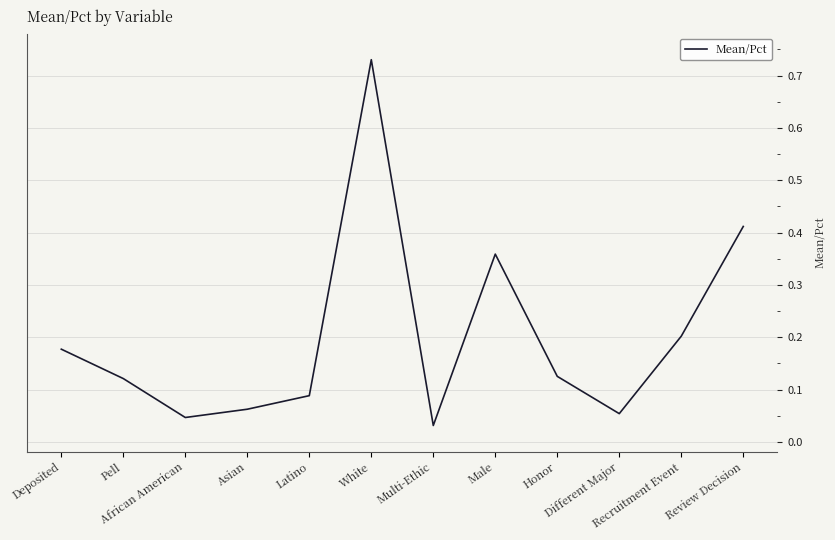

Rank the categories by value from lowest to highest.

Multi-Ethic, African American, Different Major, Asian, Latino, Pell, Honor, Deposited, Recruitment Event, Male, Review Decision, White